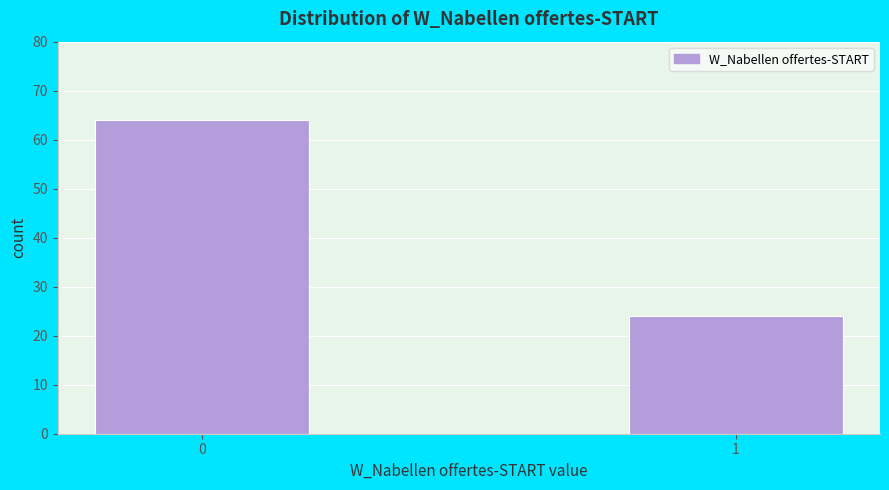

Reading left to right, transcribe all the data shown in this chart.

0=64	1=24